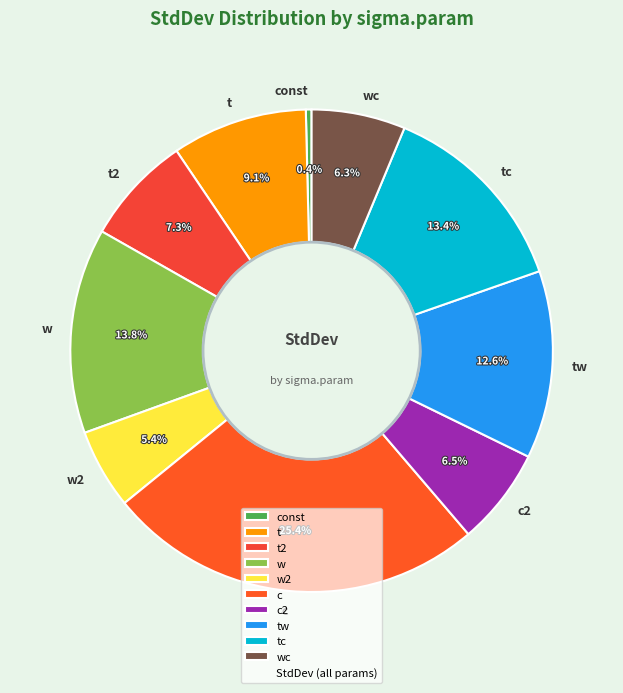

To the nearest percent, what is the difference between the w2 and const slice percentages?

5%